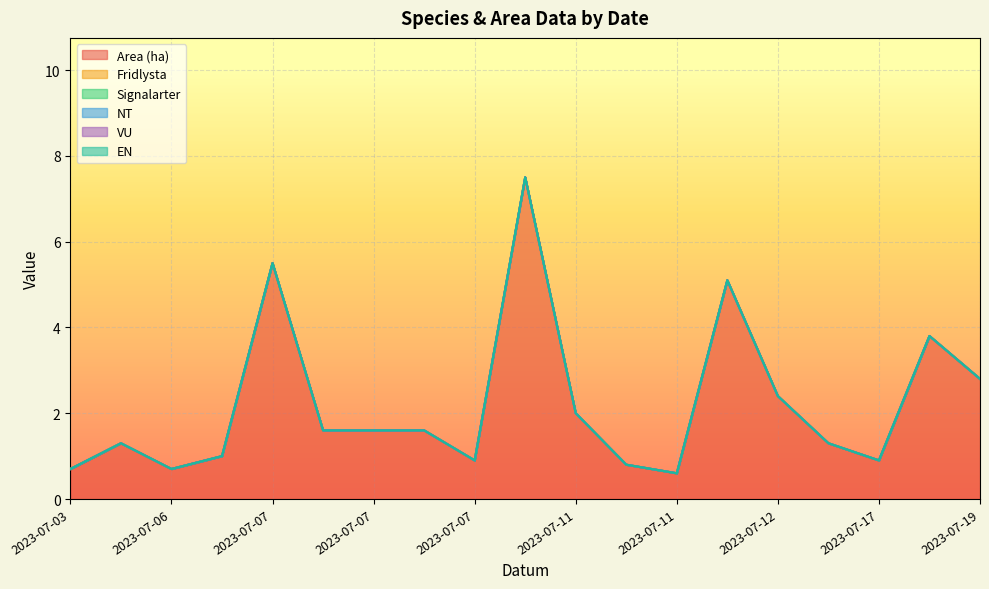

At how many categories does at least one series exceed 2?

6